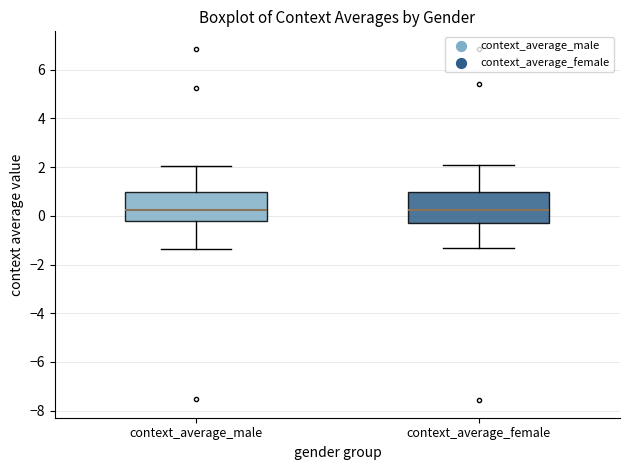

Reading left to right, transcribe this box plot: for each box, give where its median line is, the range the box spans, and where its two whiskers end, as read against the y-axis. The values are not printed on the chart, so give them approximately, as read against the axis.

context_average_male: median 0.2, box -0.2 to 1.0, whiskers -1.4 to 2.0
context_average_female: median 0.2, box -0.2 to 1.0, whiskers -1.4 to 2.0